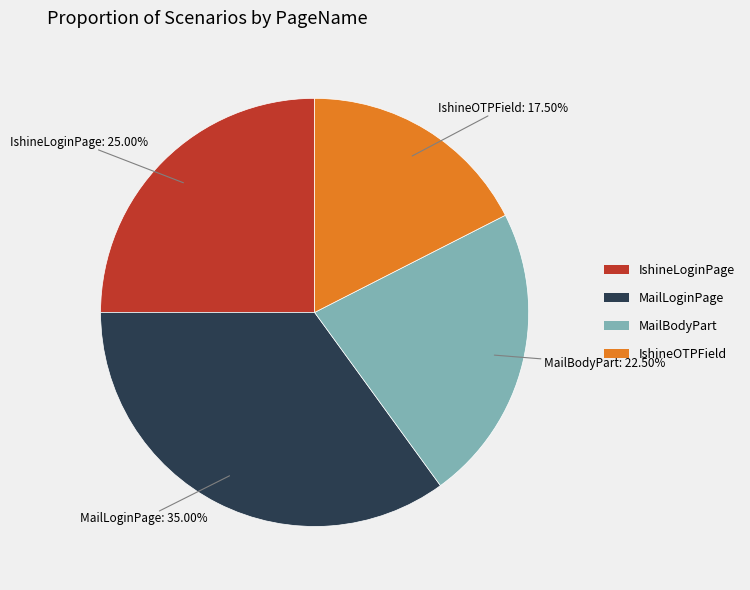

To the nearest percent, what percentage of the pie is IshineLoginPage?

25%